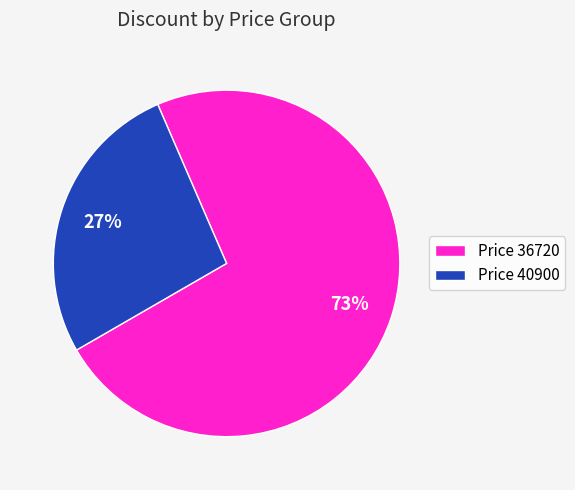

Is the sum of Price 40900 and Price 36720 greater than half?

Yes